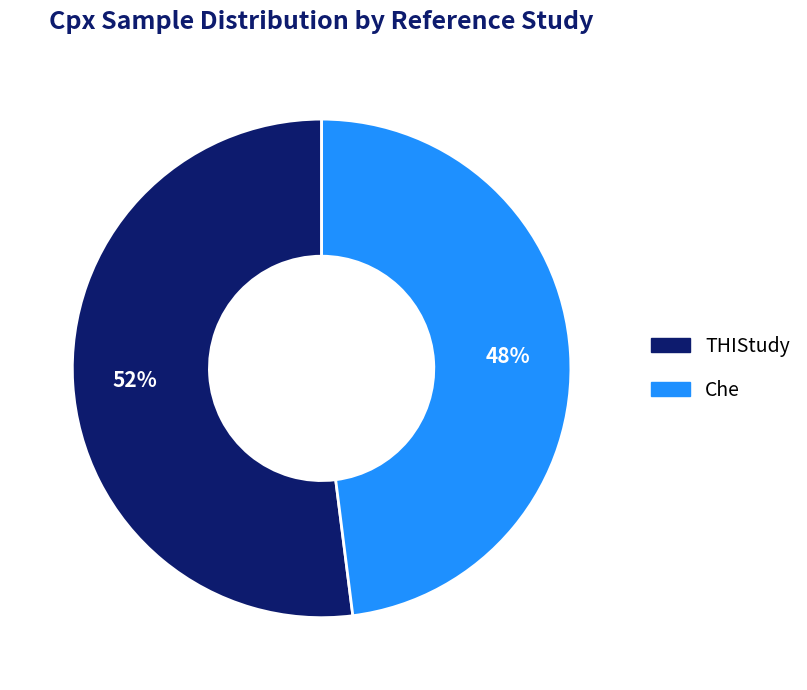

To the nearest percent, what percentage of the pie is Che?

48%